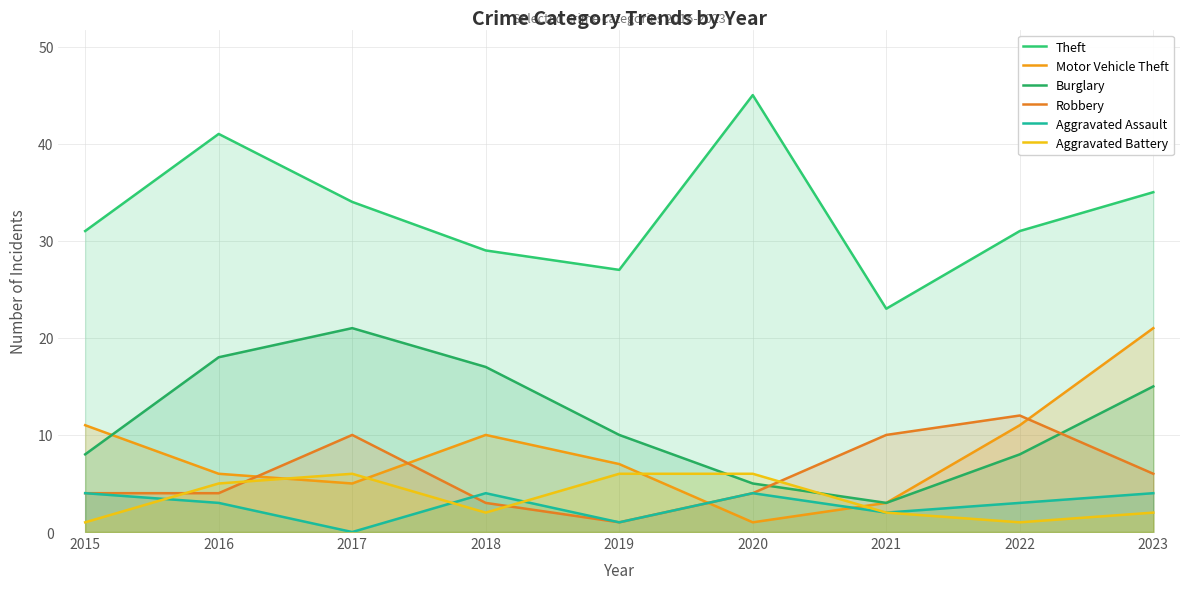

Reading left to right, transcribe all the data shown in this chart.

Theft: 2015=31	2016=41	2017=34	2018=29	2019=27	2020=45	2021=23	2022=31	2023=35
Motor Vehicle Theft: 2015=11	2016=6	2017=5	2018=10	2019=7	2020=1	2021=3	2022=11	2023=21
Burglary: 2015=8	2016=18	2017=21	2018=17	2019=10	2020=5	2021=3	2022=8	2023=15
Robbery: 2015=4	2016=4	2017=10	2018=3	2019=1	2020=4	2021=10	2022=12	2023=6
Aggravated Assault: 2015=4	2016=3	2017=0	2018=4	2019=1	2020=4	2021=2	2022=3	2023=4
Aggravated Battery: 2015=1	2016=5	2017=6	2018=2	2019=6	2020=6	2021=2	2022=1	2023=2